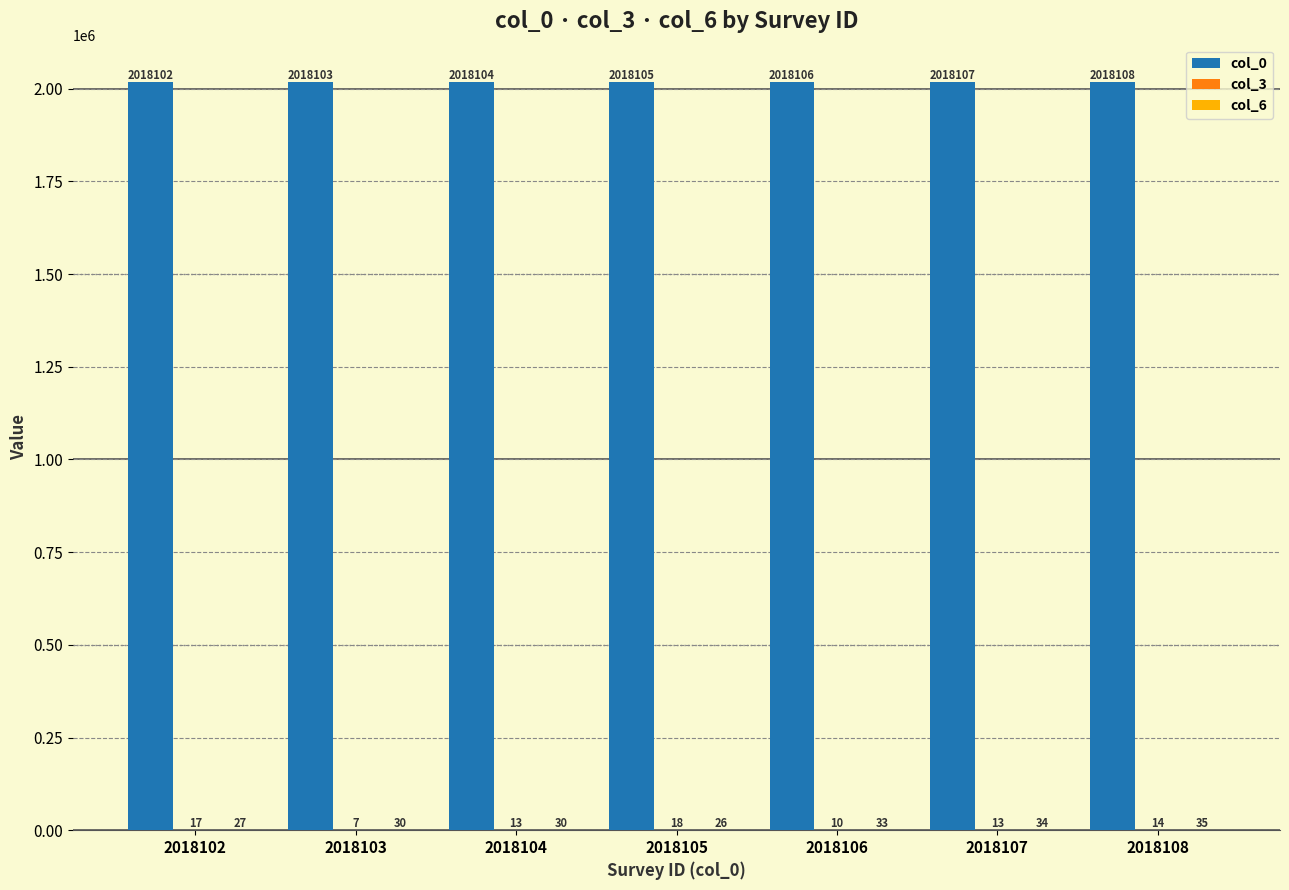

What is the maximum value shown in the chart?

2018108